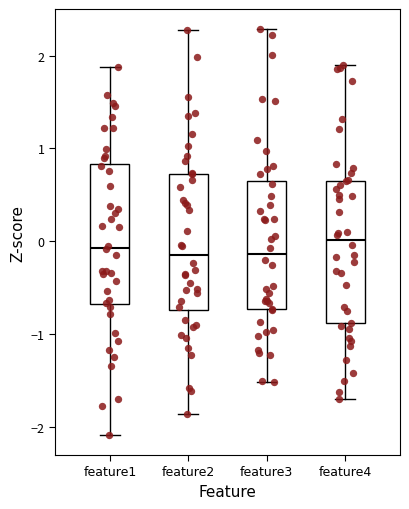

Reading left to right, transcribe this box plot: for each box, give where its median line is, the range the box spans, and where its two whiskers end, as read against the y-axis. The values are not printed on the chart, so give them approximately, as read against the axis.

feature1: median -0.1, box -0.7 to 0.8, whiskers -2.1 to 1.9
feature2: median -0.1, box -0.7 to 0.7, whiskers -1.9 to 2.3
feature3: median -0.1, box -0.7 to 0.6, whiskers -1.5 to 2.3
feature4: median 0.0, box -0.9 to 0.6, whiskers -1.7 to 1.9